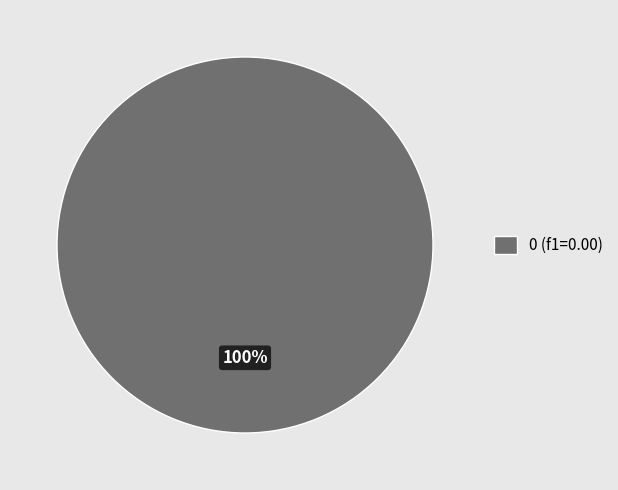

What percentage is the 0 (f1=0.00) slice, to the nearest percent?

100%